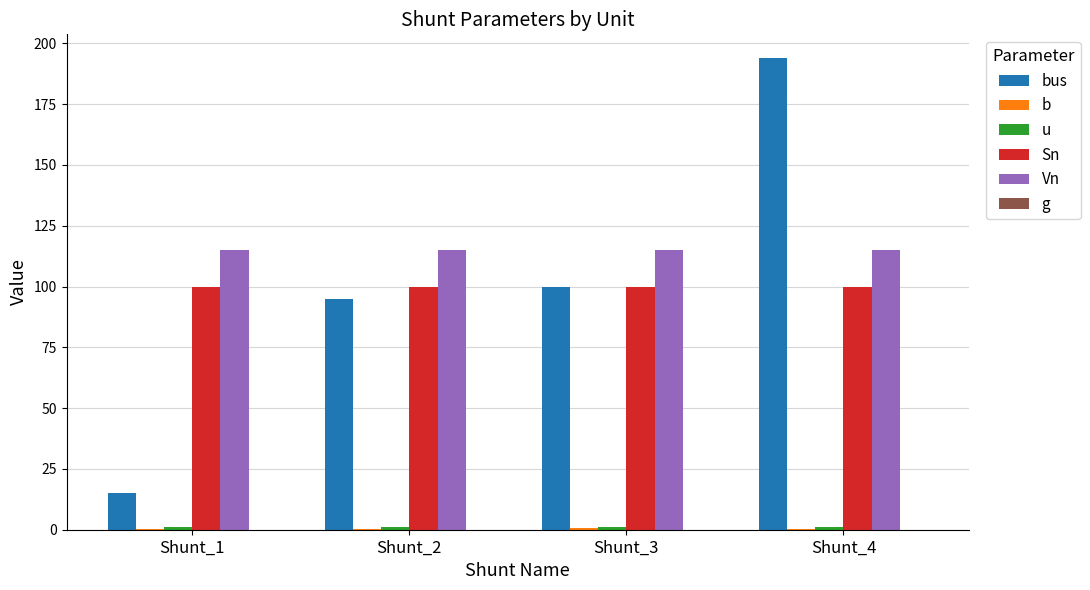

Which series has the largest total across all categories?

Vn